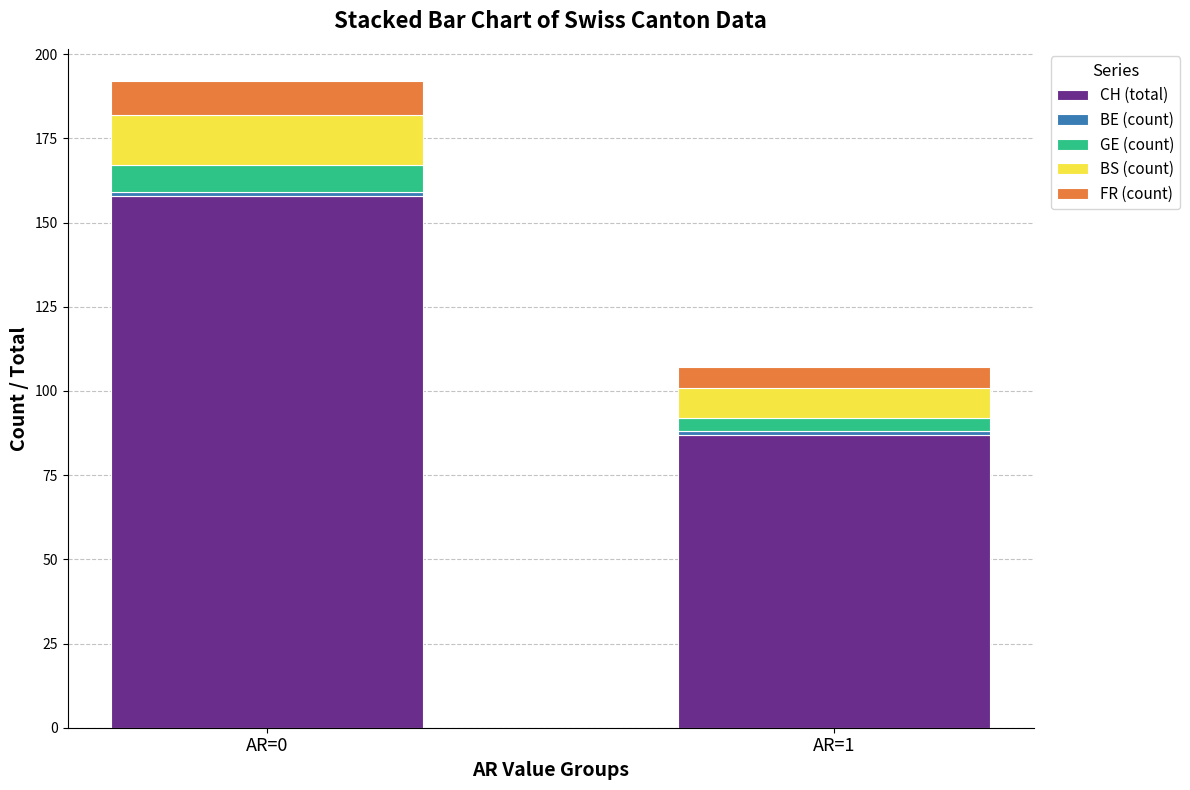

What is the highest value of the CH (total) series?

158